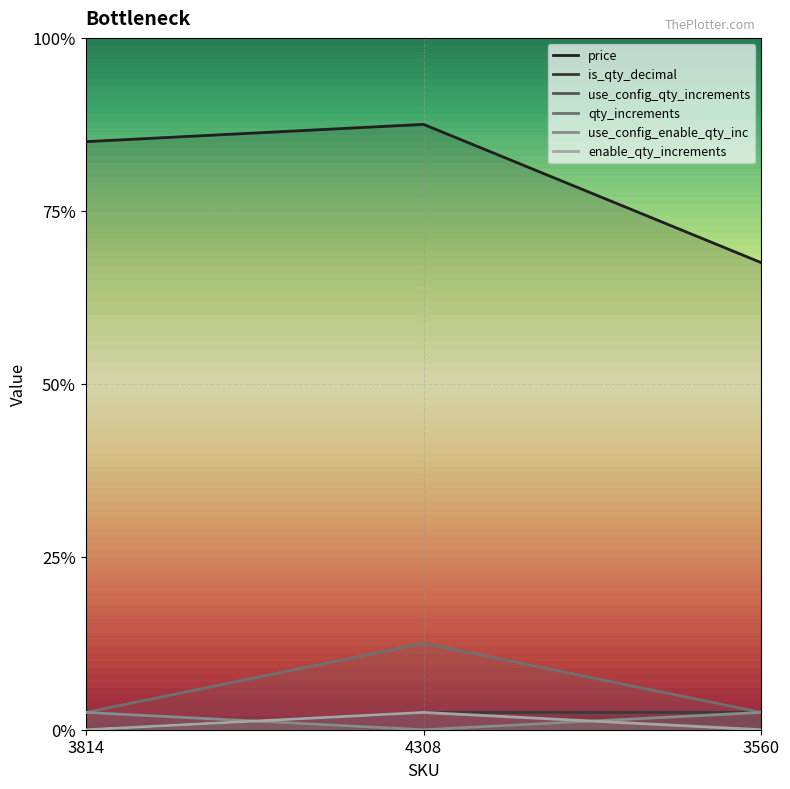

The is_qty_decimal series shows 2 at 4308. True or false?

False